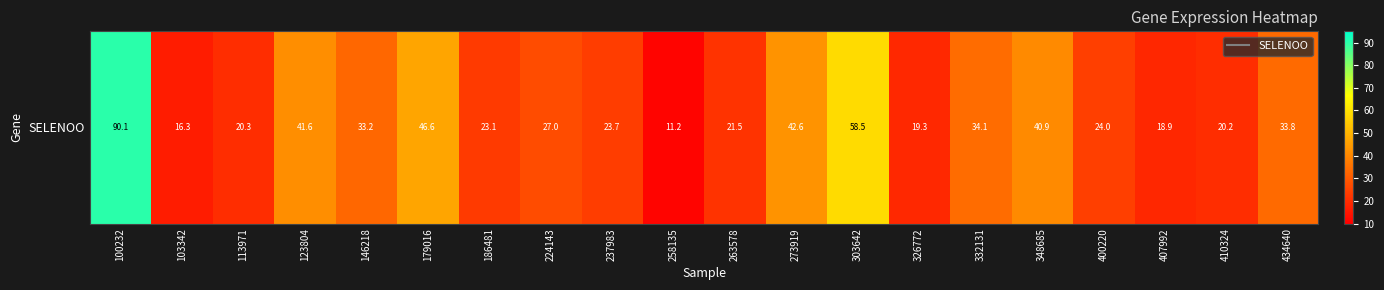

What is the maximum value shown in the chart?

90.1